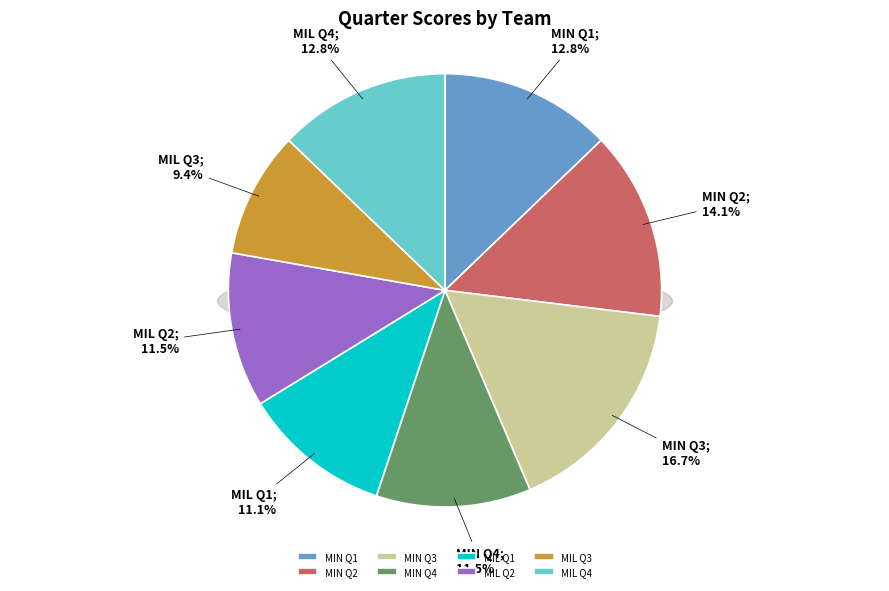

Do MIL Q3 and MIL Q4 together represent more than half of the pie?

No